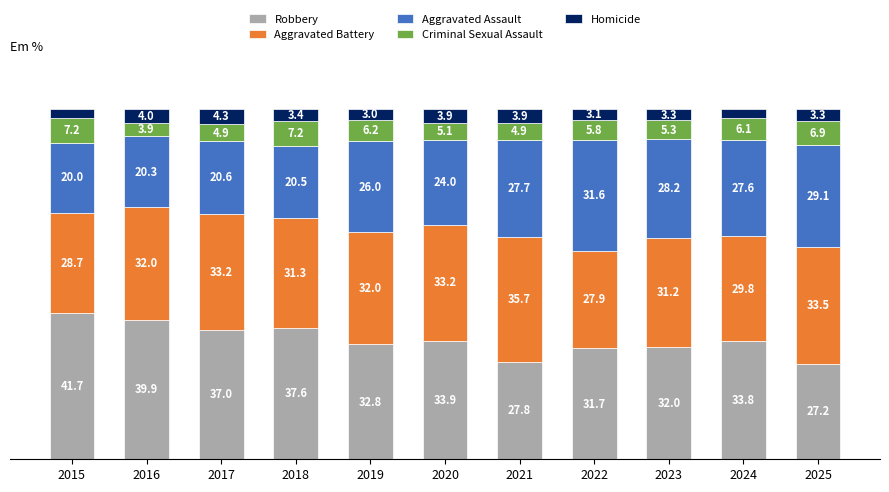

Rank the categories by Robbery value from lowest to highest.

2025, 2021, 2022, 2023, 2019, 2024, 2020, 2017, 2018, 2016, 2015